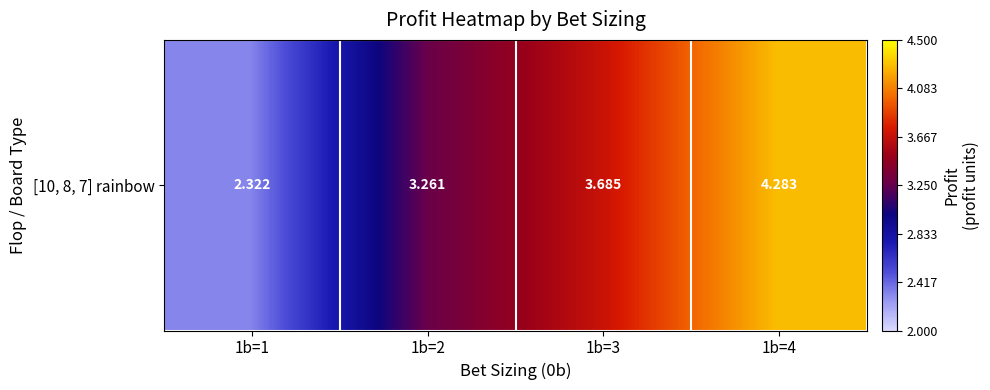

List the labels in order of value, smallest first.

1b=1, 1b=2, 1b=3, 1b=4